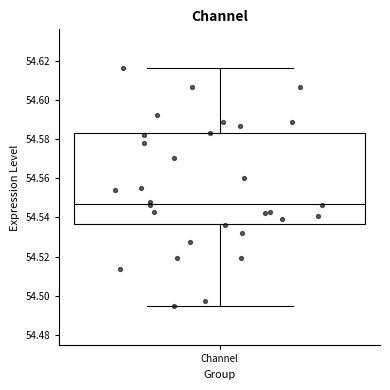

Transcribe this box plot: give where the median line is, the range the box spans, and where the two whiskers end, as read against the y-axis. The values are not printed on the chart, so give them approximately, as read against the axis.

median 54.548, box 54.536 to 54.582, whiskers 54.494 to 54.616